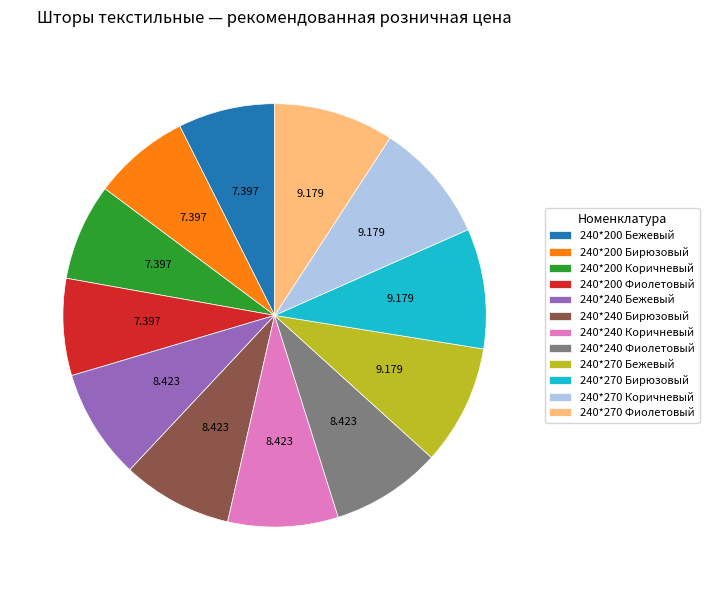

Combined, do 240*200 Бежевый and 240*270 Бирюзовый account for over 50%?

No